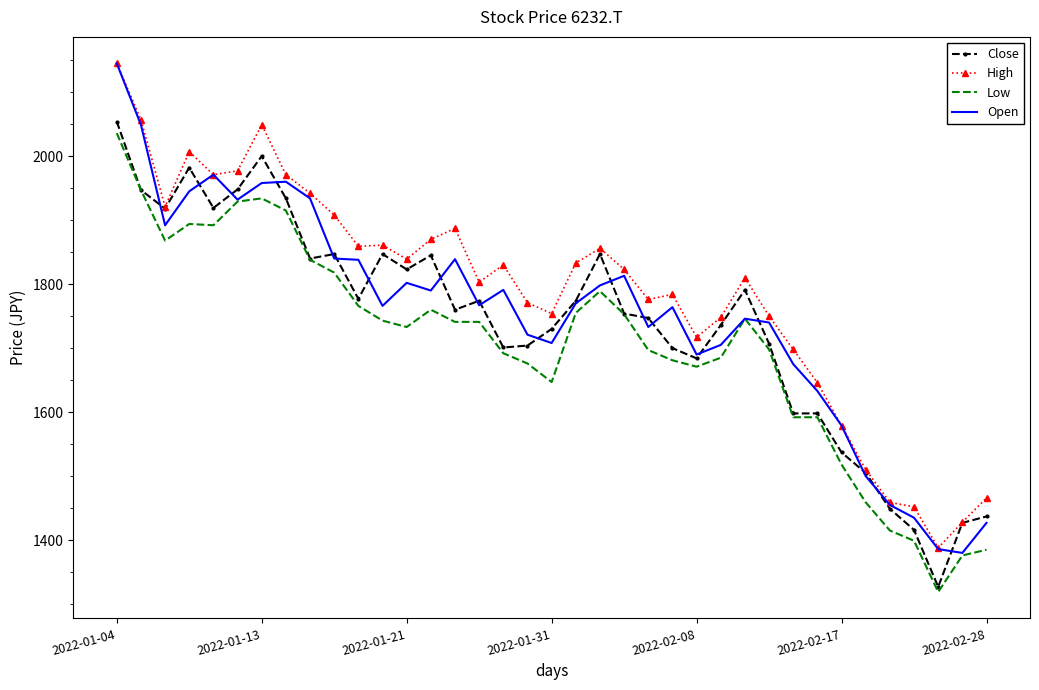

Which series has the largest range (max minus min)?

Open